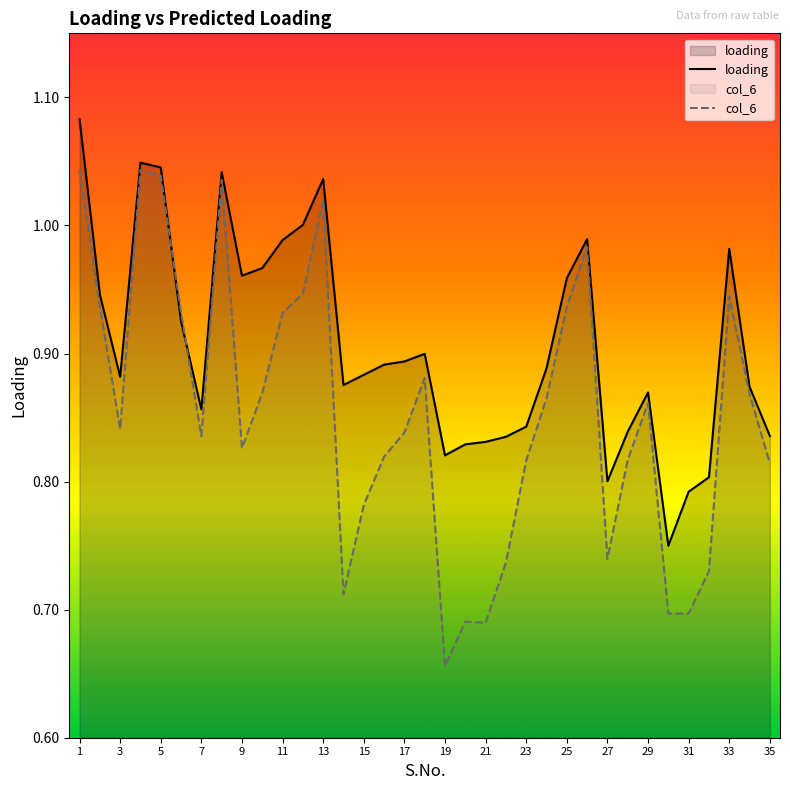

How many times do loading and col_6 cross each other?

2